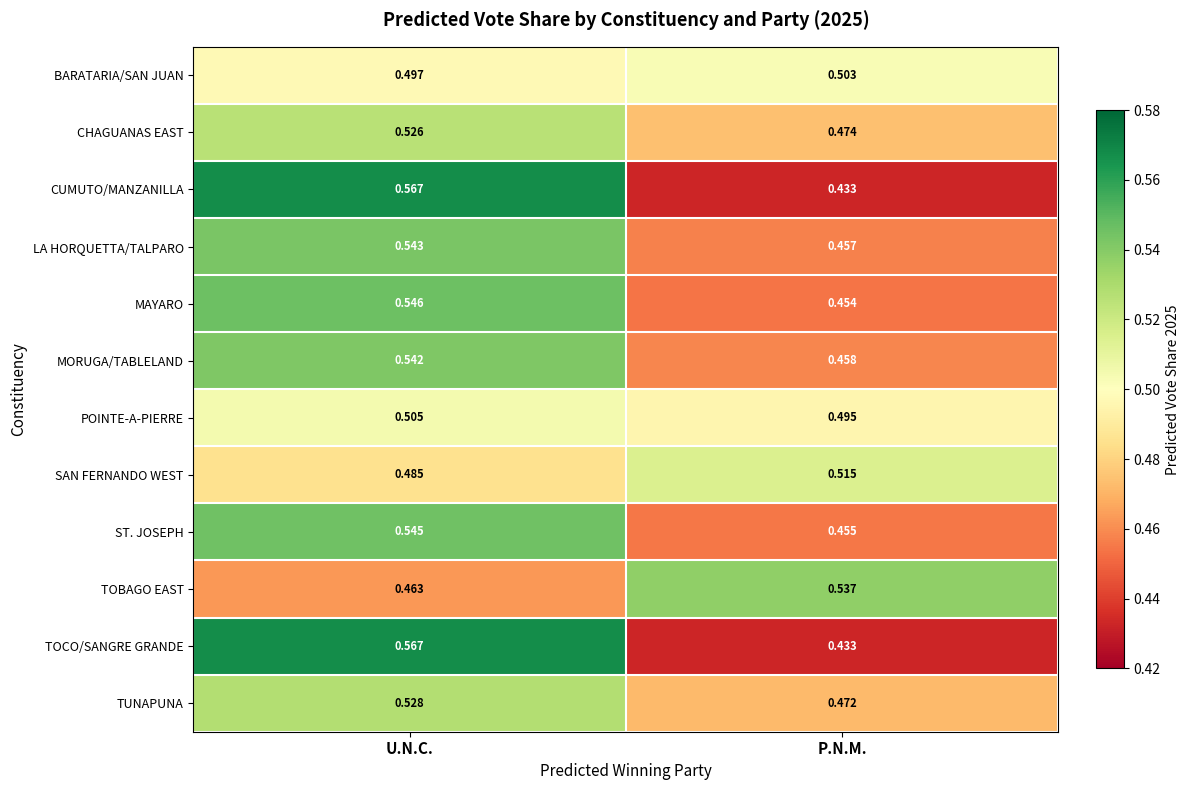

Which label corresponds to the largest value in the chart?

U.N.C.